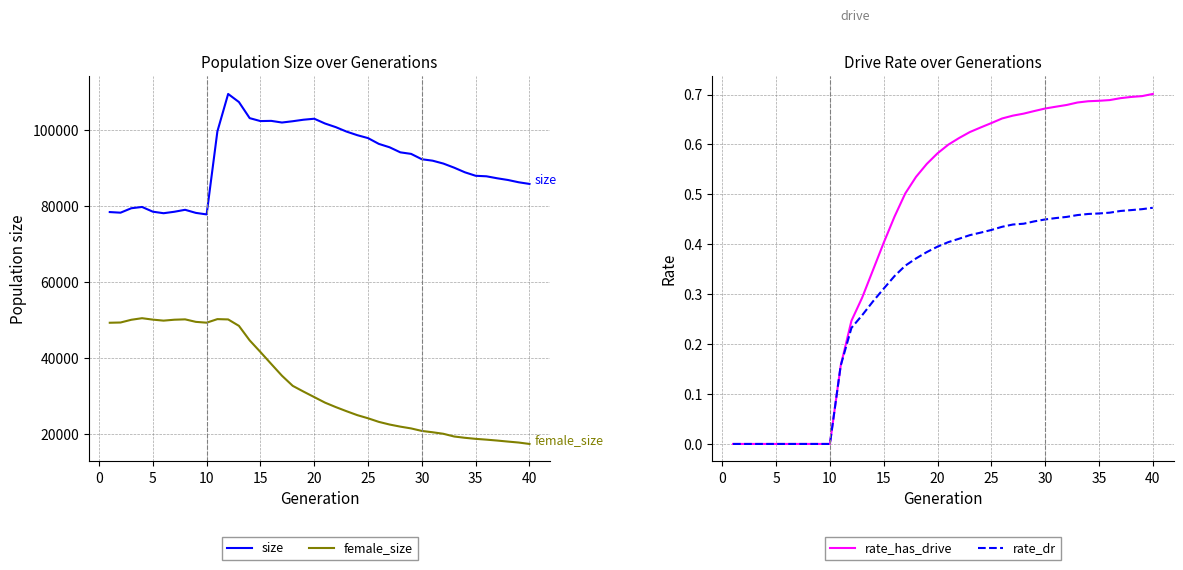

What is the greatest value displayed?

109407.0